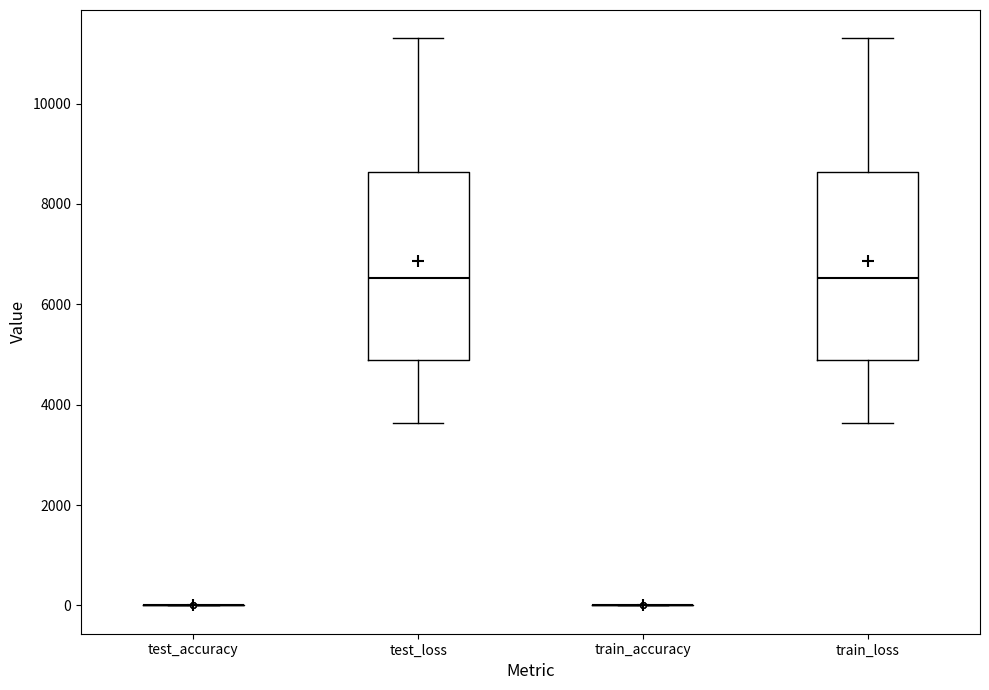

Reading left to right, transcribe this box plot: for each box, give where its median line is, the range the box spans, and where its two whiskers end, as read against the y-axis. The values are not printed on the chart, so give them approximately, as read against the axis.

test_accuracy: box collapsed to a line at 0, whiskers 0 to 0
test_loss: median 6600, box 4800 to 8600, whiskers 3600 to 11200
train_accuracy: box collapsed to a line at 0, whiskers 0 to 0
train_loss: median 6600, box 4800 to 8600, whiskers 3600 to 11200